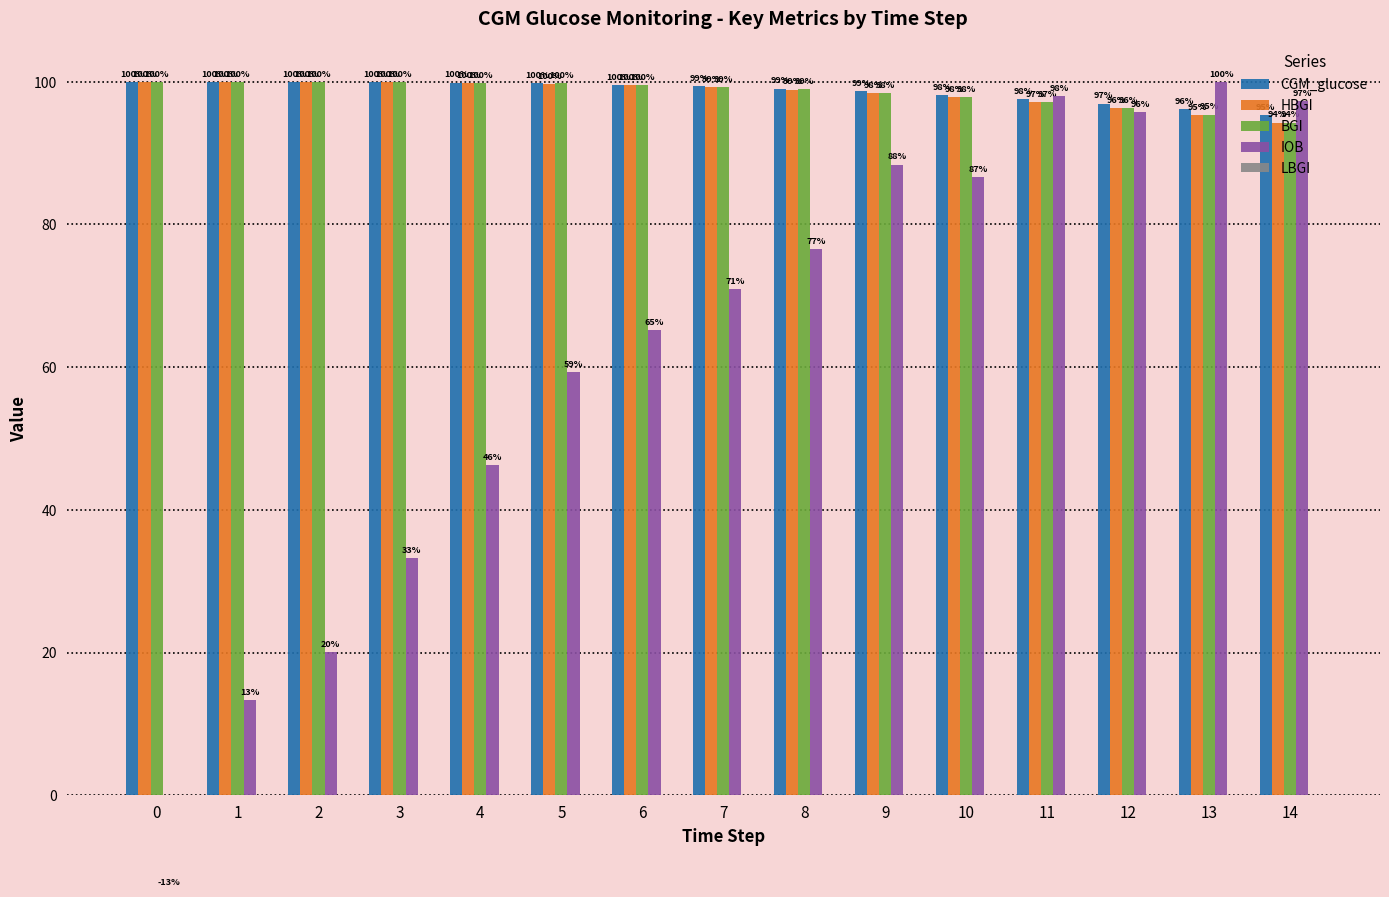

Rank the series at 5 from highest to lowest value.

CGM_glucose, BGI, HBGI, IOB, LBGI